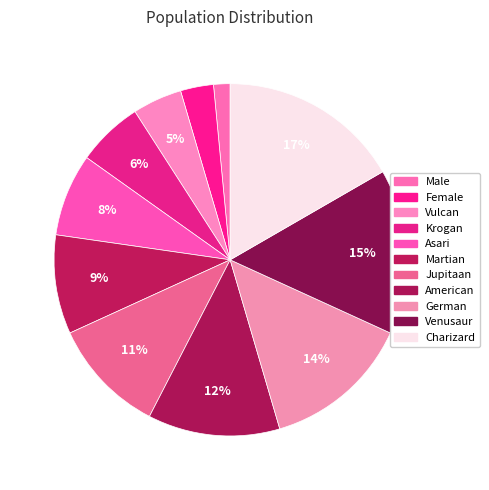

How many segments does this pie chart have?

11